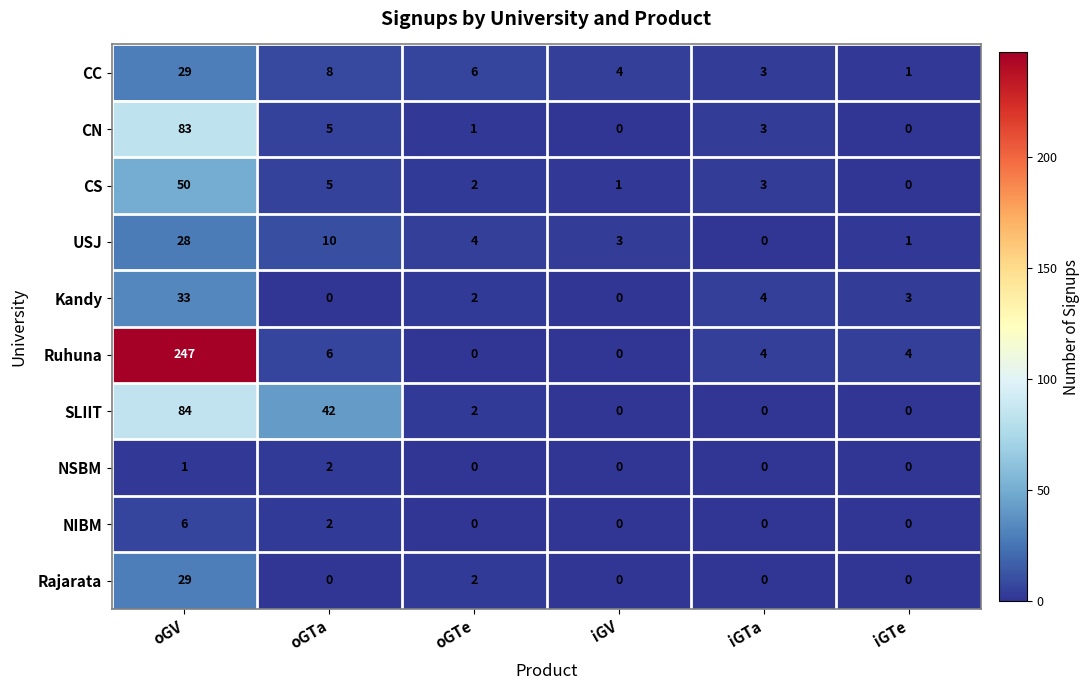

Is it true that Rajarata equals 19 at oGTa?

False